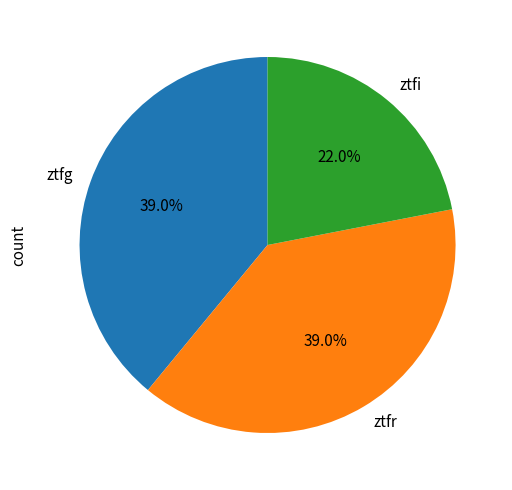

True or false: ztfr accounts for 39% of the total.

True